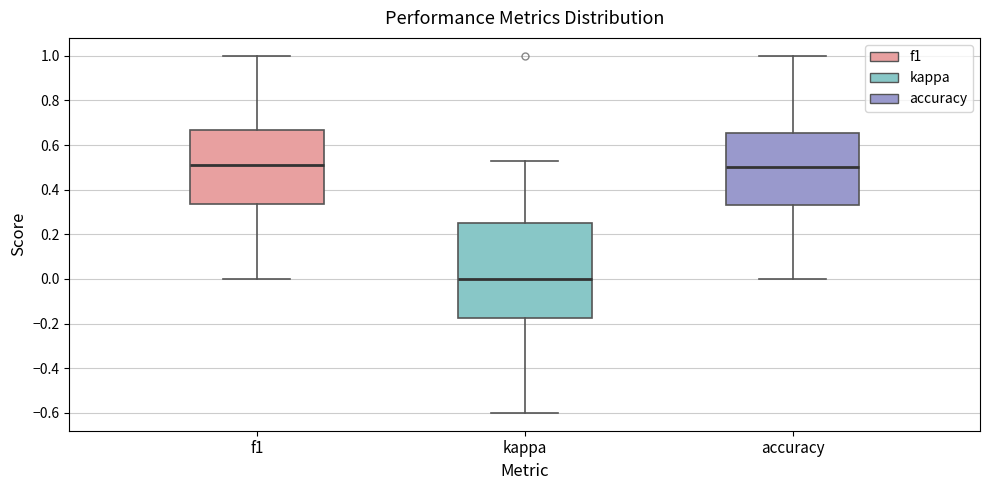

Where is the lower edge of the box for kappa on the y-axis? The values are not printed on the chart, so give them approximately, as read against the axis.

-0.18